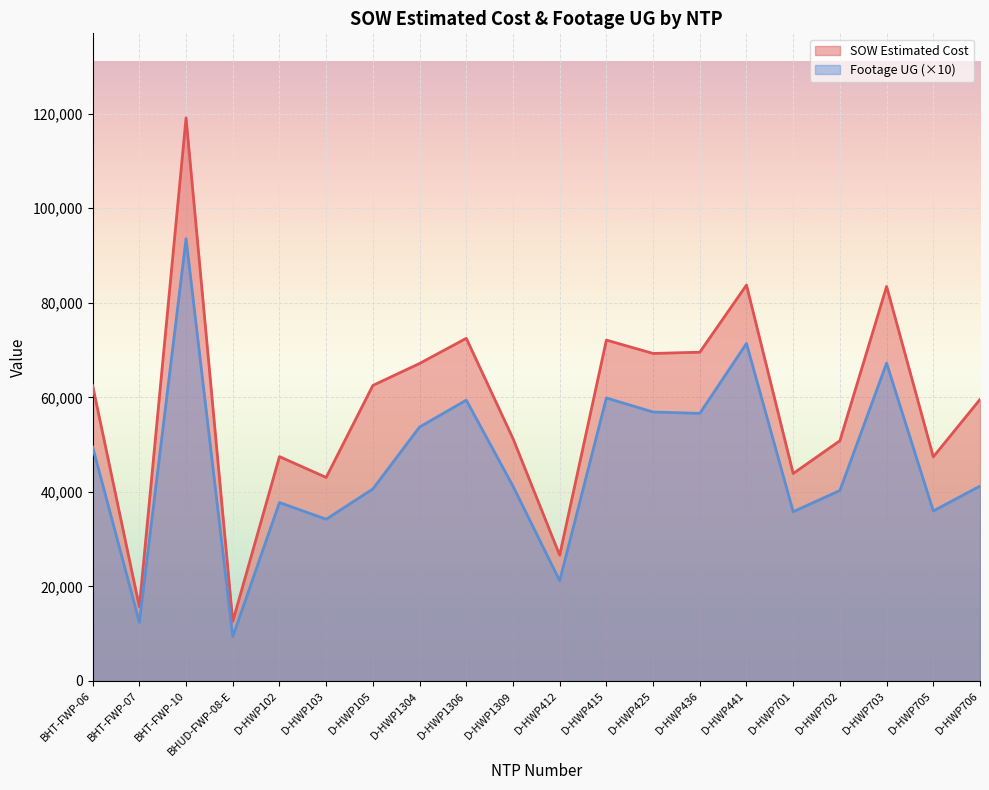

List the series in order of their overall mean, highest first.

SOW Estimated Cost, Footage UG (×10)